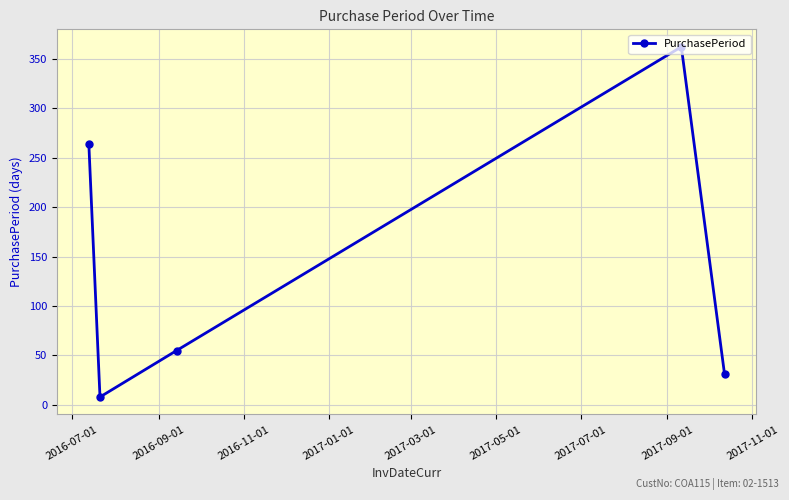

What is the difference between the maximum and minimum values?

354